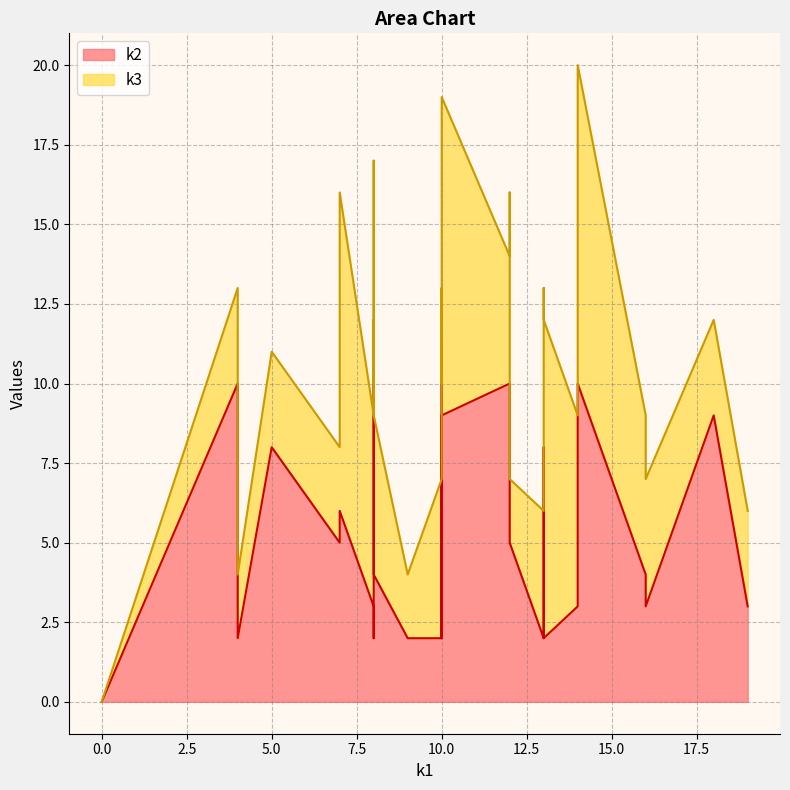

What is the value of the k2 point at the 17th from the left?

9